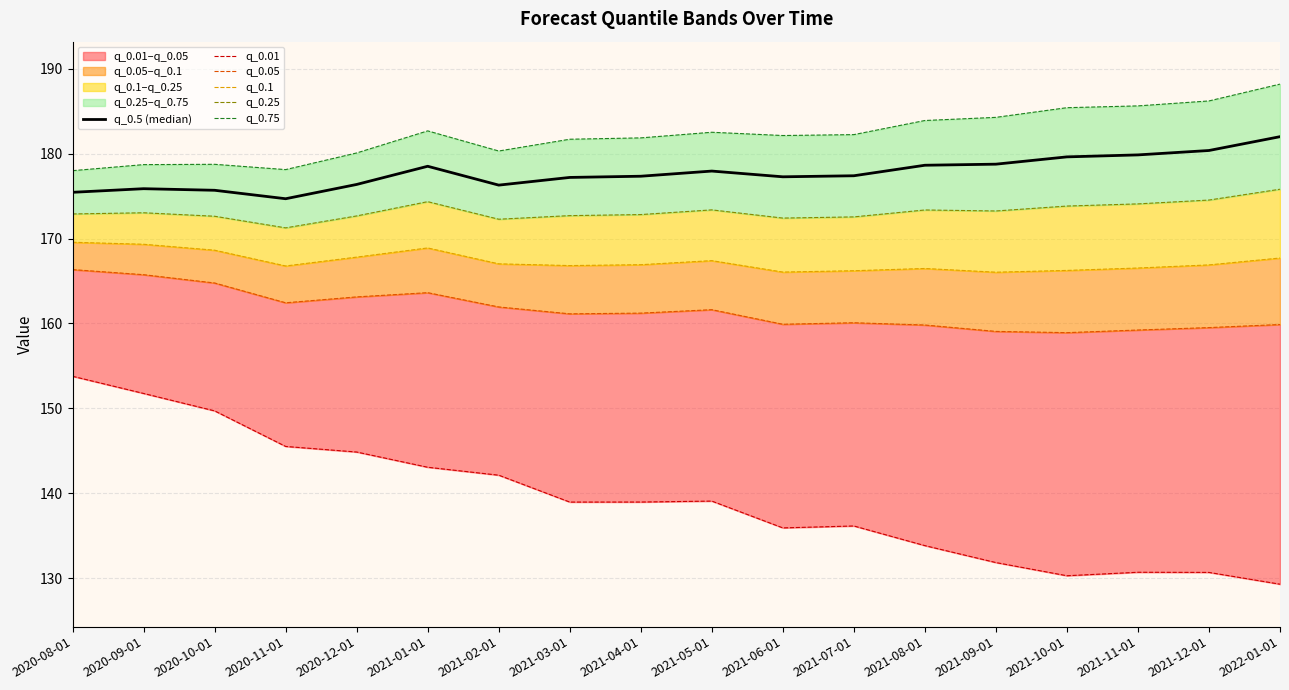

Between 2021-09-01 and 2021-10-01, which is larger?

2021-10-01